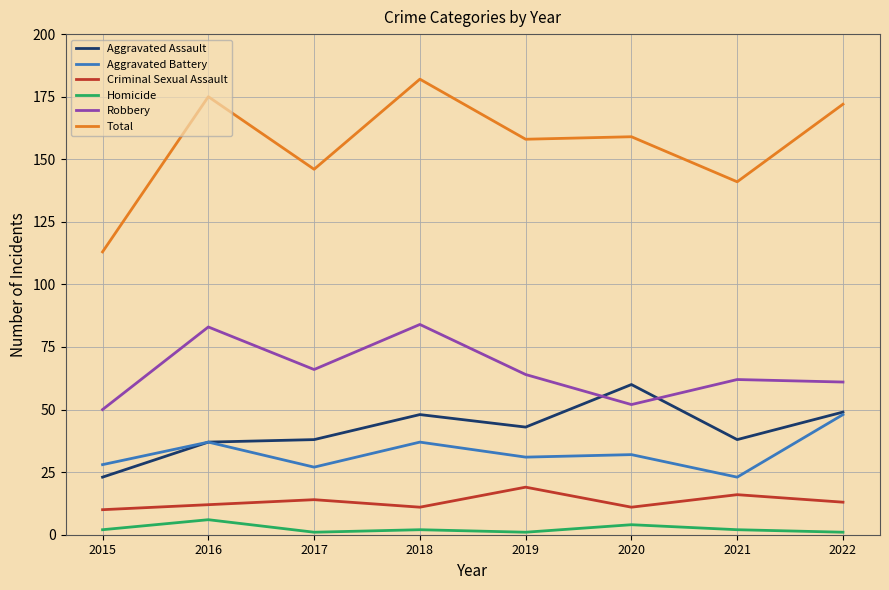

Reading left to right, transcribe all the data shown in this chart.

Aggravated Assault: 23	37	38	48	43	60	38	49
Aggravated Battery: 28	37	27	37	31	32	23	48
Criminal Sexual Assault: 10	12	14	11	19	11	16	13
Homicide: 2	6	1	2	1	4	2	1
Robbery: 50	83	66	84	64	52	62	61
Total: 113	175	146	182	158	159	141	172